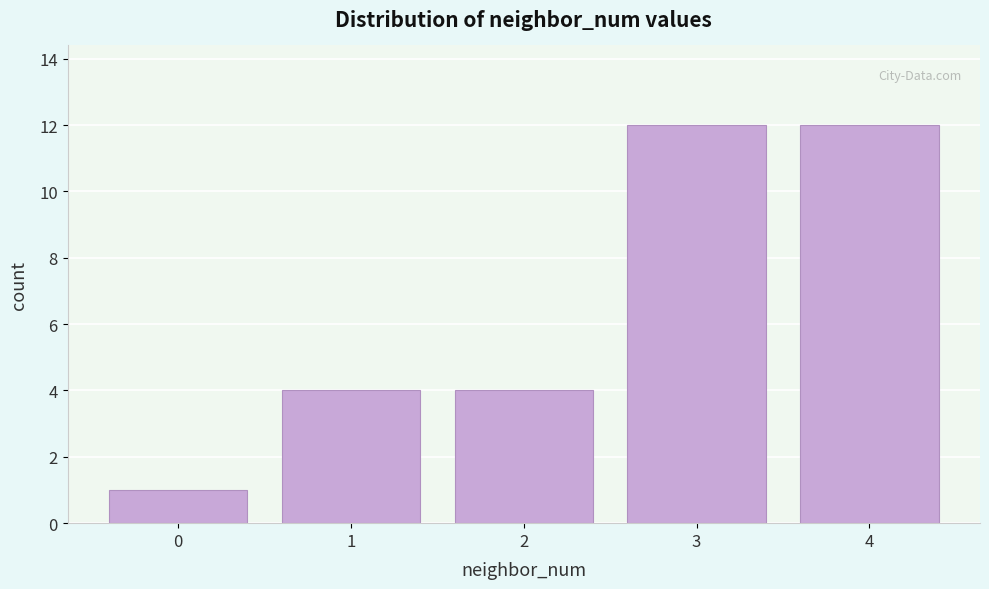

Reading left to right, list all the values displayed in this chart.

0=1	1=4	2=4	3=12	4=12